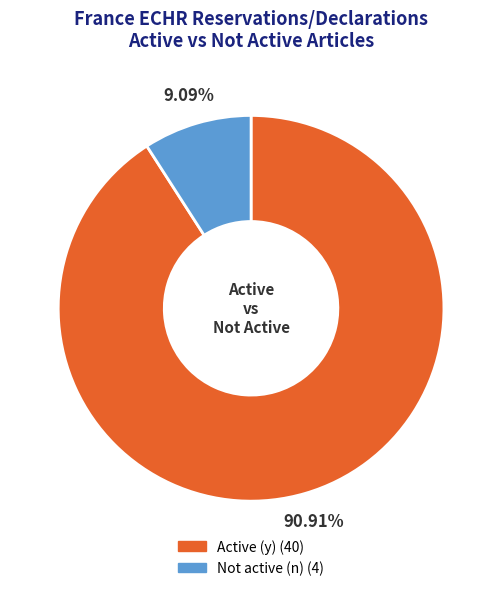

Count the number of slices in the pie.

2